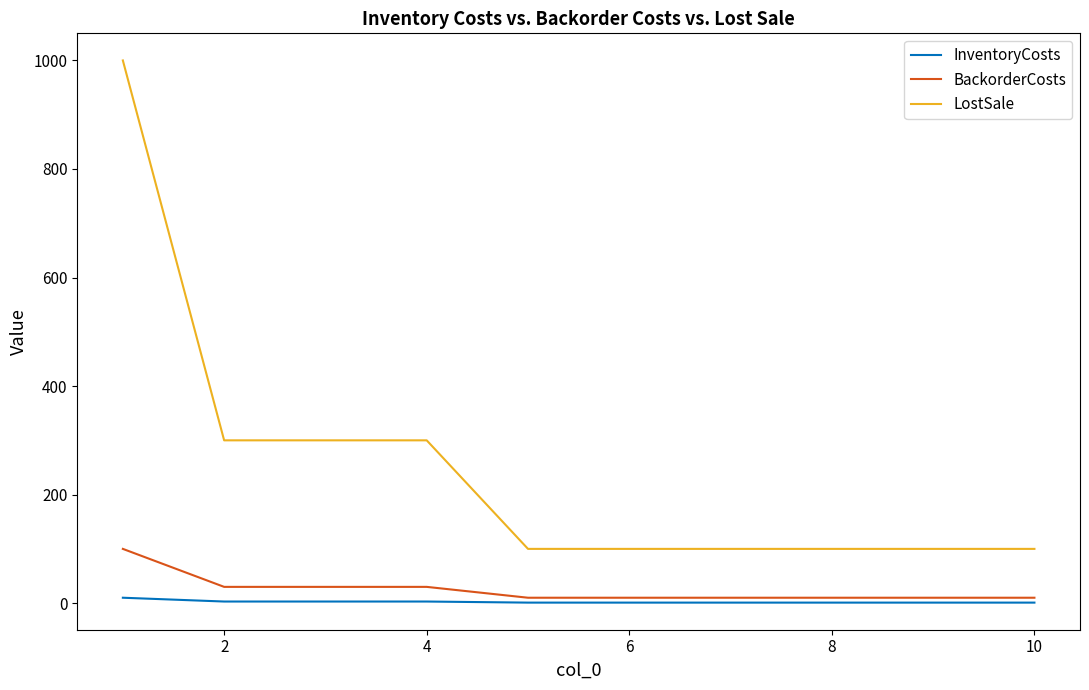

What is the maximum value for BackorderCosts?

100